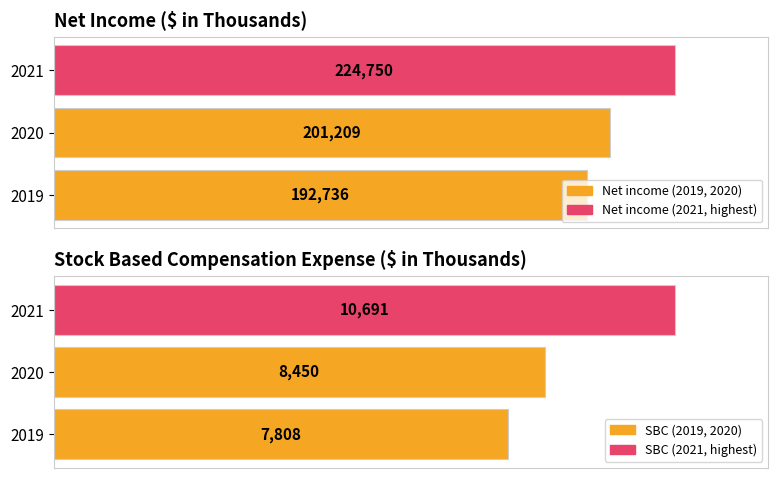

What is the average value of the Net income series?

206232